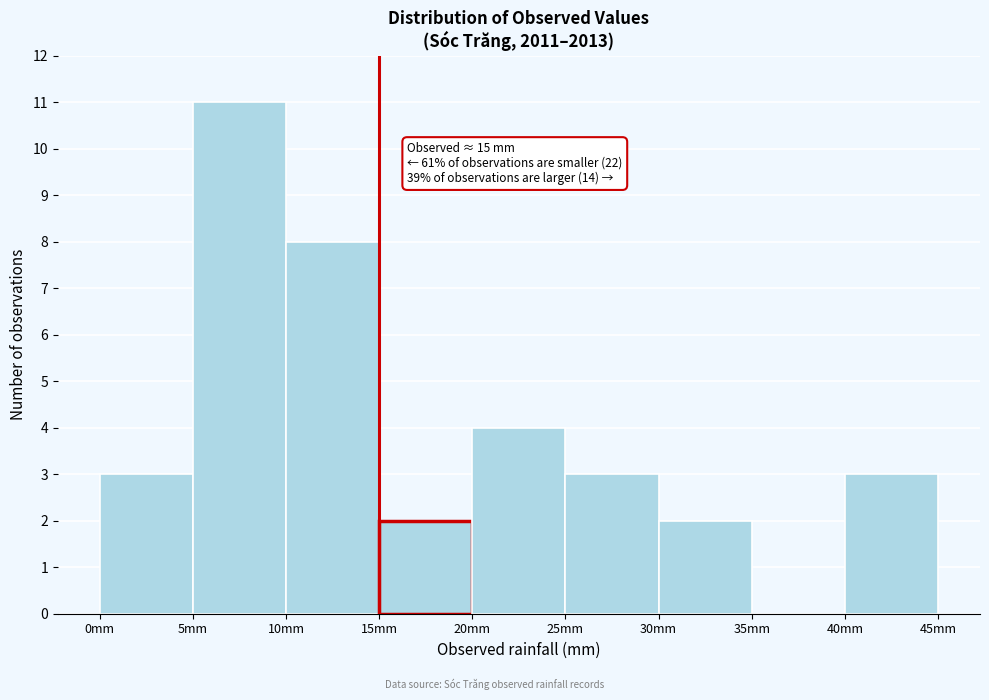

Over which range of the x-axis is the bar tallest?

5 to 10